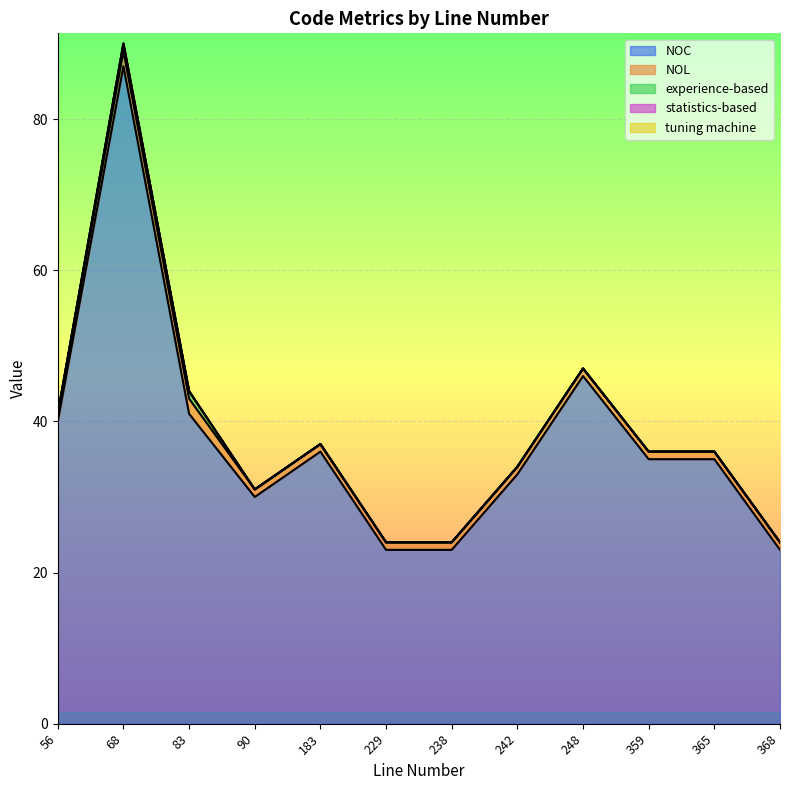

Reading left to right, transcribe all the data shown in this chart.

NOC: 359=35	365=35	83=41	90=30	229=23	238=23	242=33	183=36	248=46	68=87	56=40	368=23
NOL: 359=1	365=1	83=2	90=1	229=1	238=1	242=1	183=1	248=1	68=2	56=1	368=1
experience-based: 359=0	365=0	83=1	90=0	229=0	238=0	242=0	183=0	248=0	68=1	56=0	368=0
statistics-based: 359=0	365=0	83=0	90=0	229=0	238=0	242=0	183=0	248=0	68=0	56=0	368=0
tuning machine: 359=0	365=0	83=0	90=0	229=0	238=0	242=0	183=0	248=0	68=0	56=0	368=0